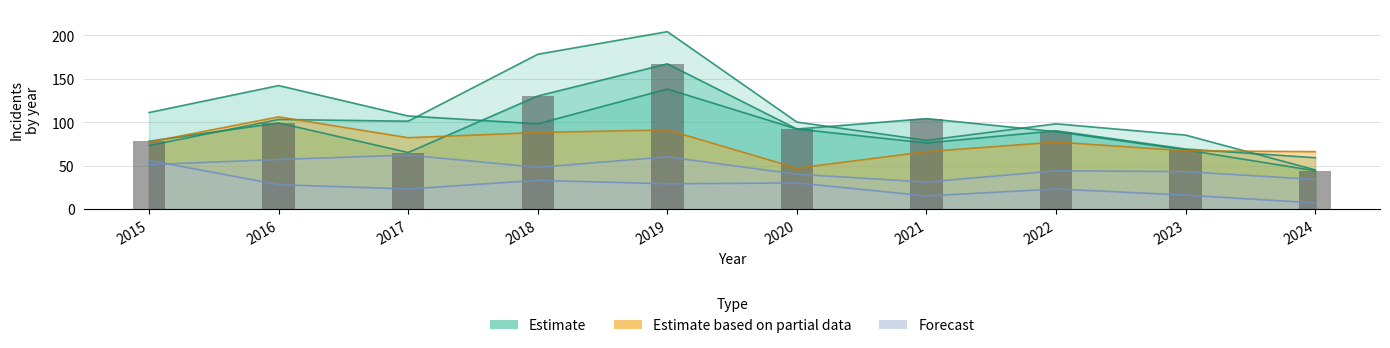

The Englewood series shows 199 at 2019. True or false?

False